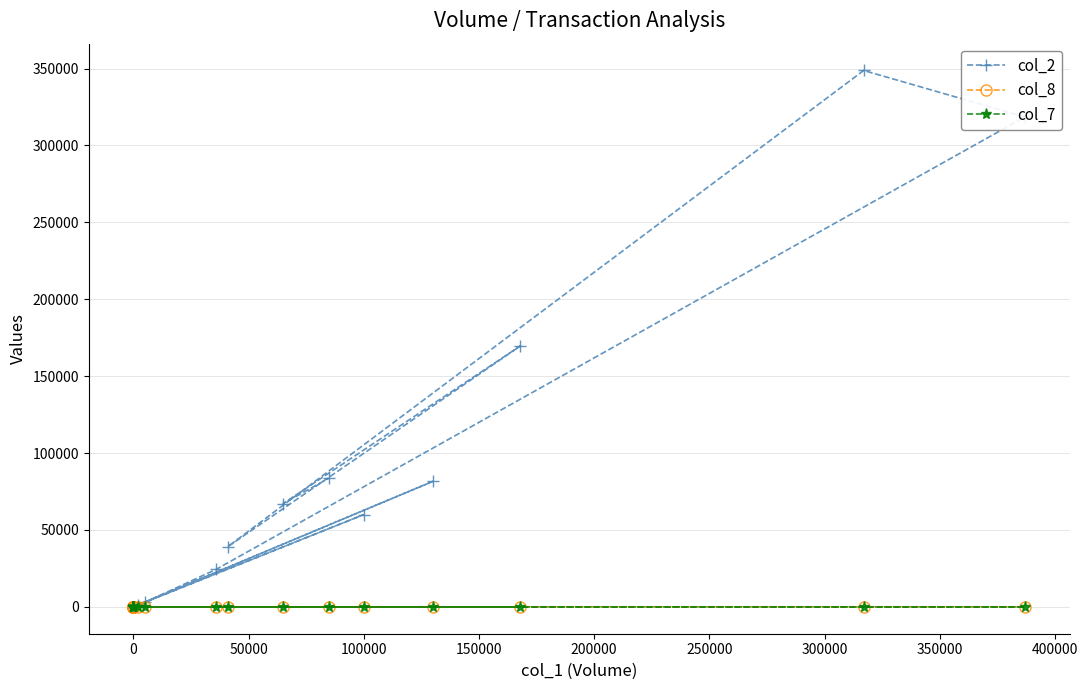

At how many categories does at least one series exceed 203218?

2